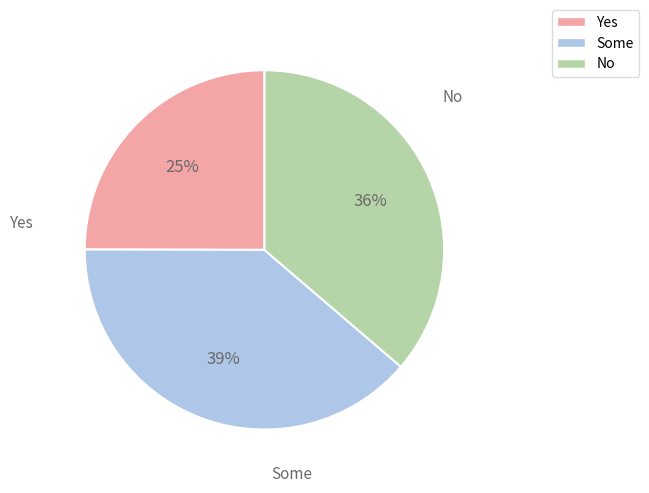

Is there a majority slice in this chart?

No